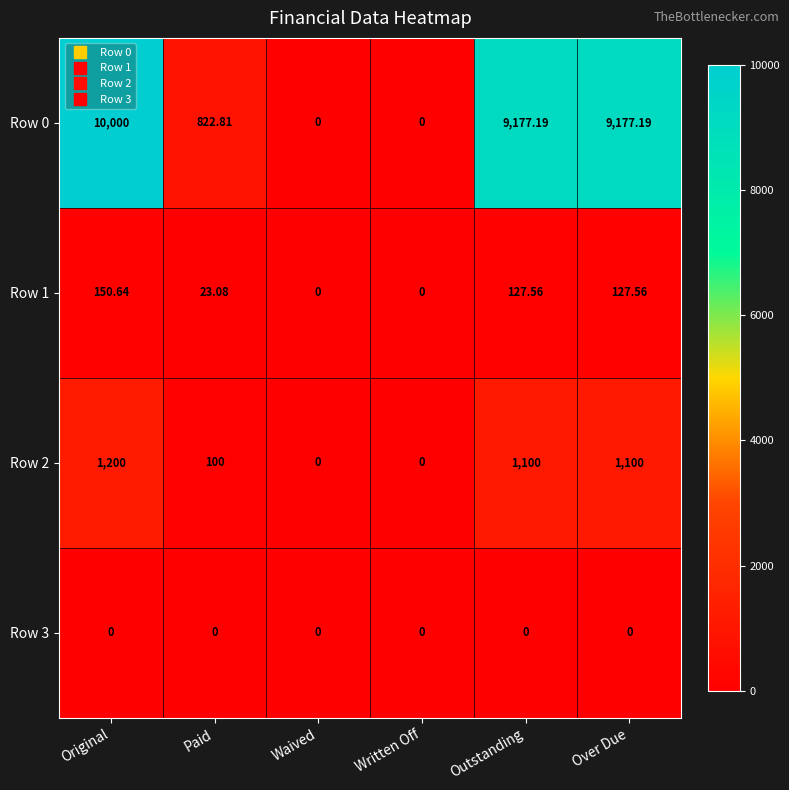

List the series in order of their peak value, lowest first.

Row 3, Row 1, Row 2, Row 0